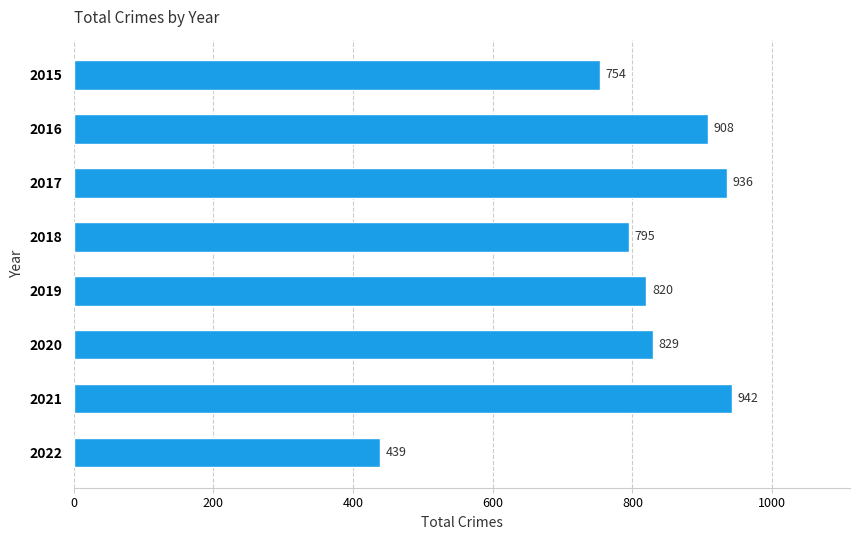

List the labels in order of value, smallest first.

2022, 2015, 2018, 2019, 2020, 2016, 2017, 2021